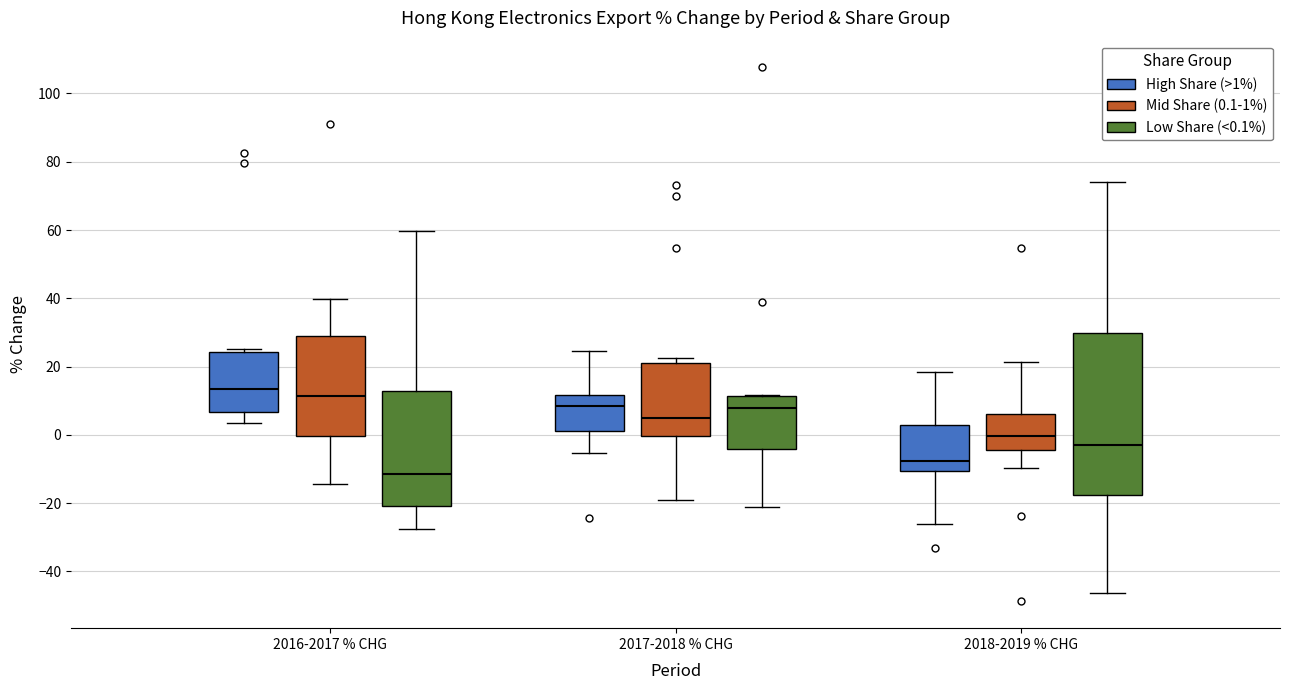

Reading left to right, transcribe this box plot: for each box, give where its median line is, the range the box spans, and where its two whiskers end, as read against the y-axis. The values are not printed on the chart, so give them approximately, as read against the axis.

2016-2017 % CHG (High Share (>1%)): median 14, box 6 to 24, whiskers 4 to 26
2016-2017 % CHG (Mid Share (0.1-1%)): median 12, box 0 to 30, whiskers -14 to 40
2016-2017 % CHG (Low Share (<0.1%)): median -12, box -20 to 12, whiskers -28 to 60
2017-2018 % CHG (High Share (>1%)): median 8, box 2 to 12, whiskers -6 to 24
2017-2018 % CHG (Mid Share (0.1-1%)): median 6, box 0 to 22, whiskers -20 to 22 (just above the box's upper edge)
2017-2018 % CHG (Low Share (<0.1%)): median 8, box -4 to 12, whiskers -22 to 12
2018-2019 % CHG (High Share (>1%)): median -8, box -10 to 2, whiskers -26 to 18
2018-2019 % CHG (Mid Share (0.1-1%)): median 0, box -4 to 6, whiskers -10 to 22
2018-2019 % CHG (Low Share (<0.1%)): median -4, box -18 to 30, whiskers -46 to 74